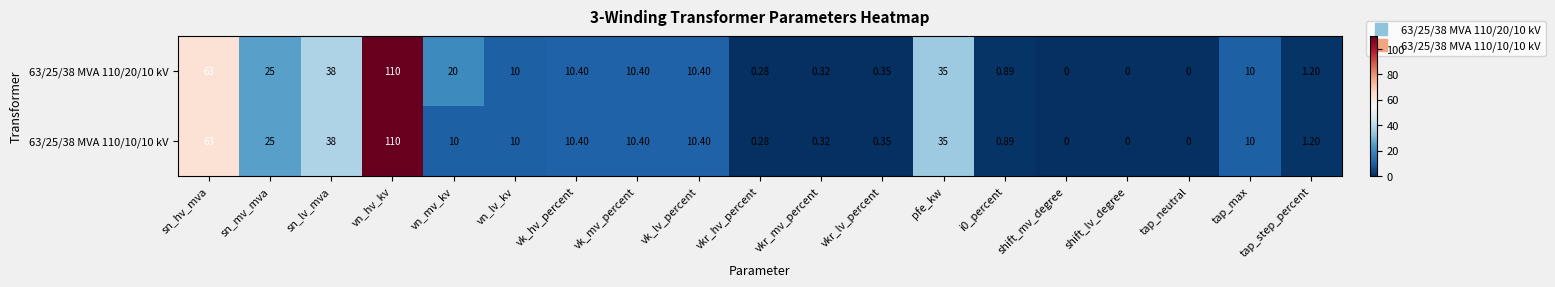

List the series in order of their overall mean, highest first.

63/25/38 MVA 110/20/10 kV, 63/25/38 MVA 110/10/10 kV